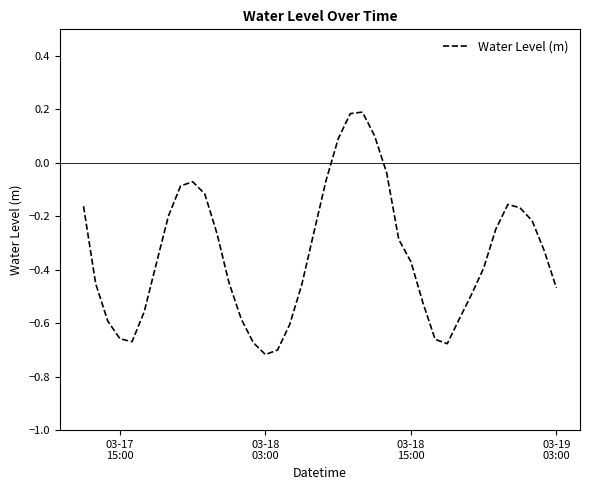

What is the difference between the maximum and minimum values?

0.9